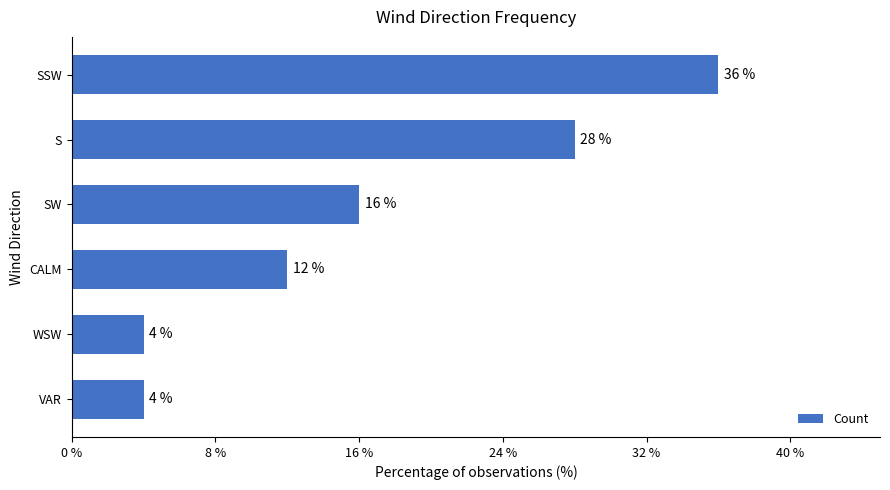

Between VAR and S, which is larger?

S